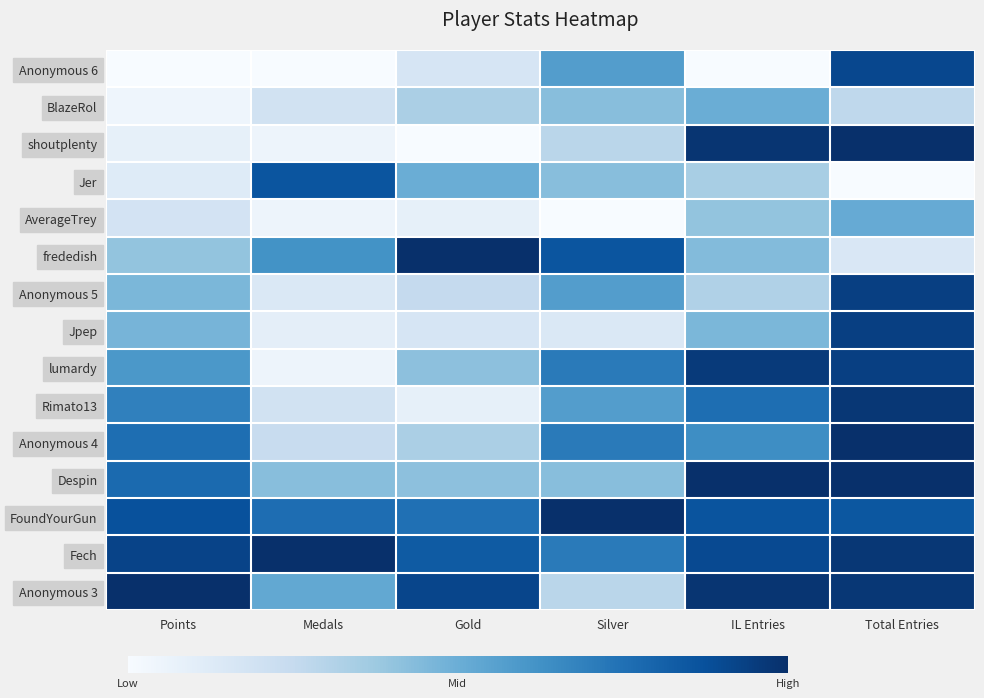

Between IL Entries and Gold, which is larger?

IL Entries